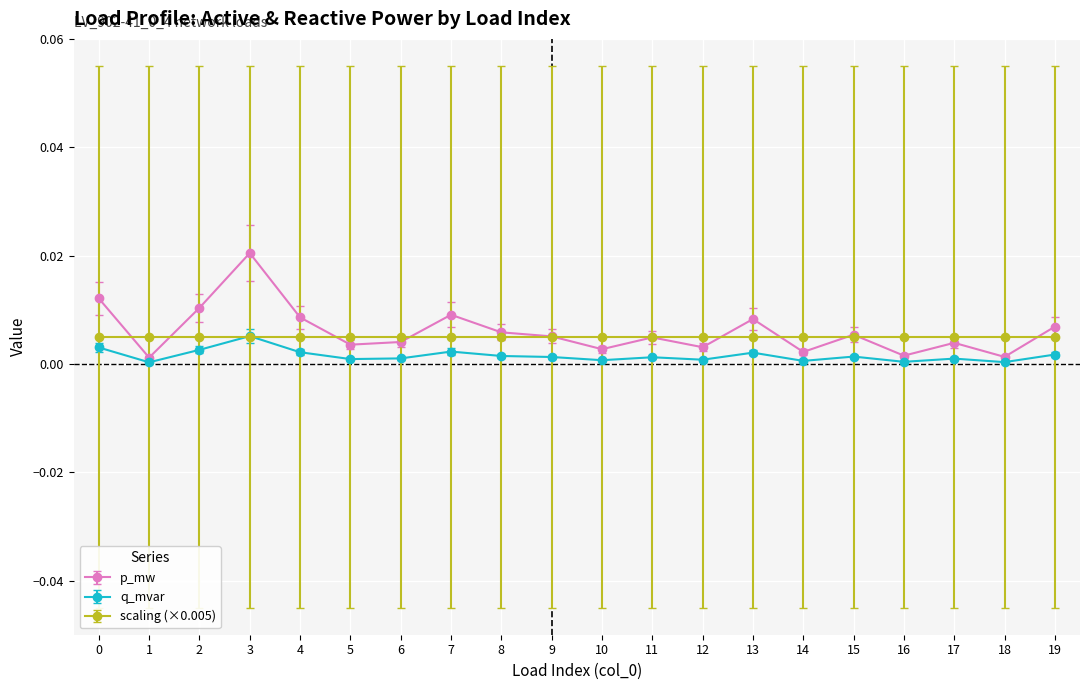

Which series has the widest spread of values?

p_mw